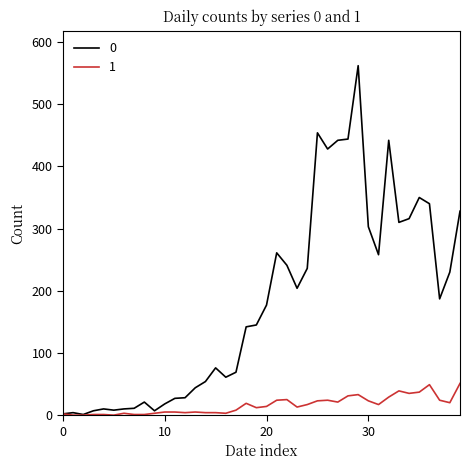

Rank the series by their average value, from lowest to highest.

1, 0